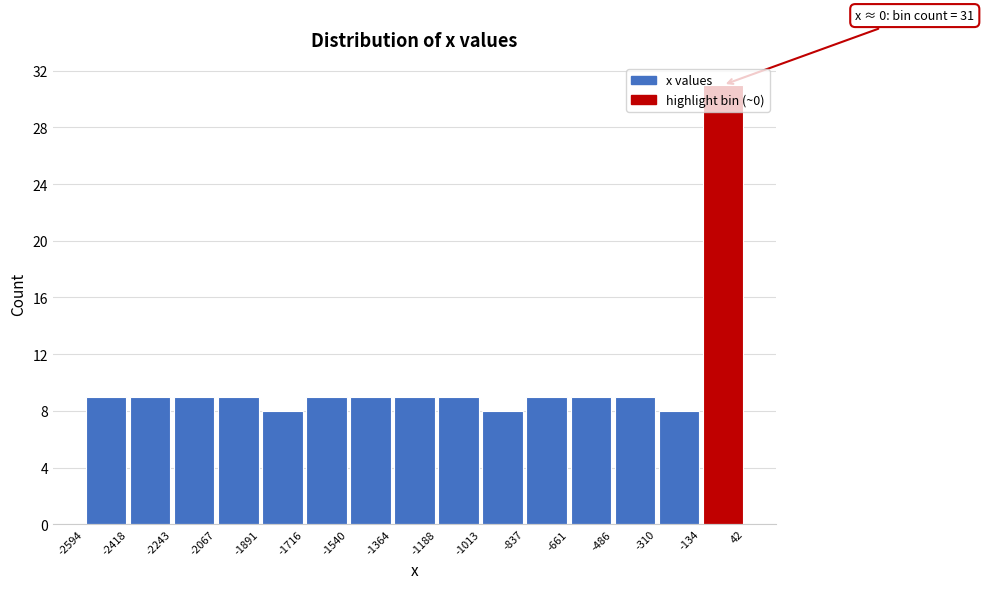

Over which range of the x-axis is the bar tallest?

-134 to 42